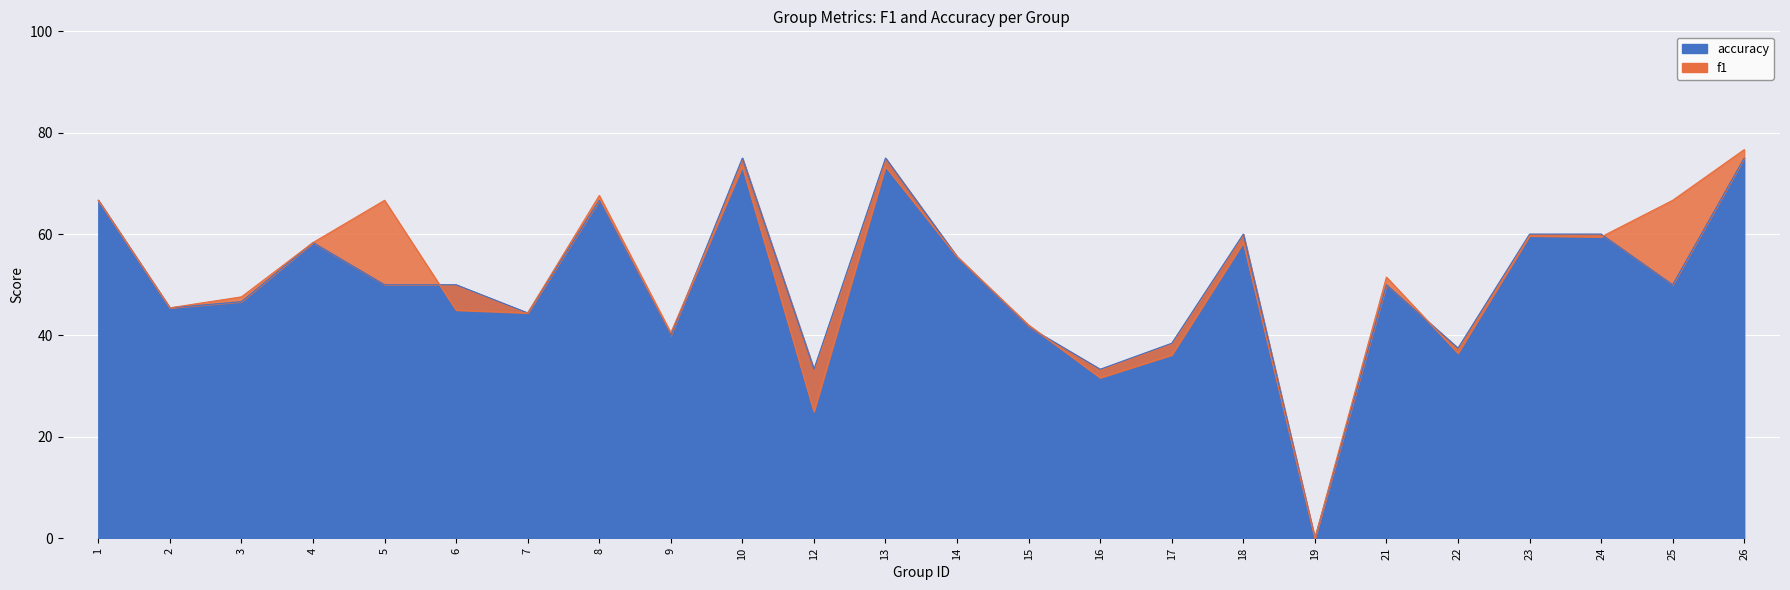

At which category does the chart reach its minimum across all series?

19